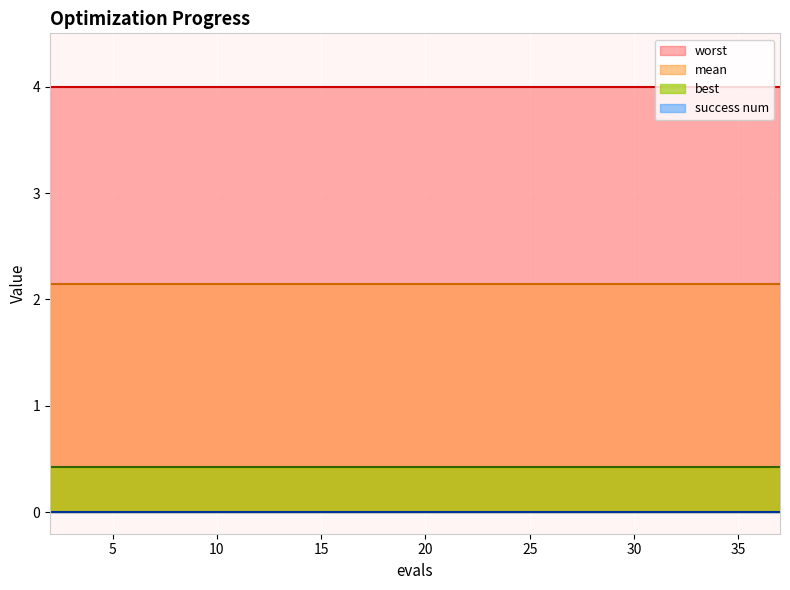

Which series has the largest total across all categories?

worst